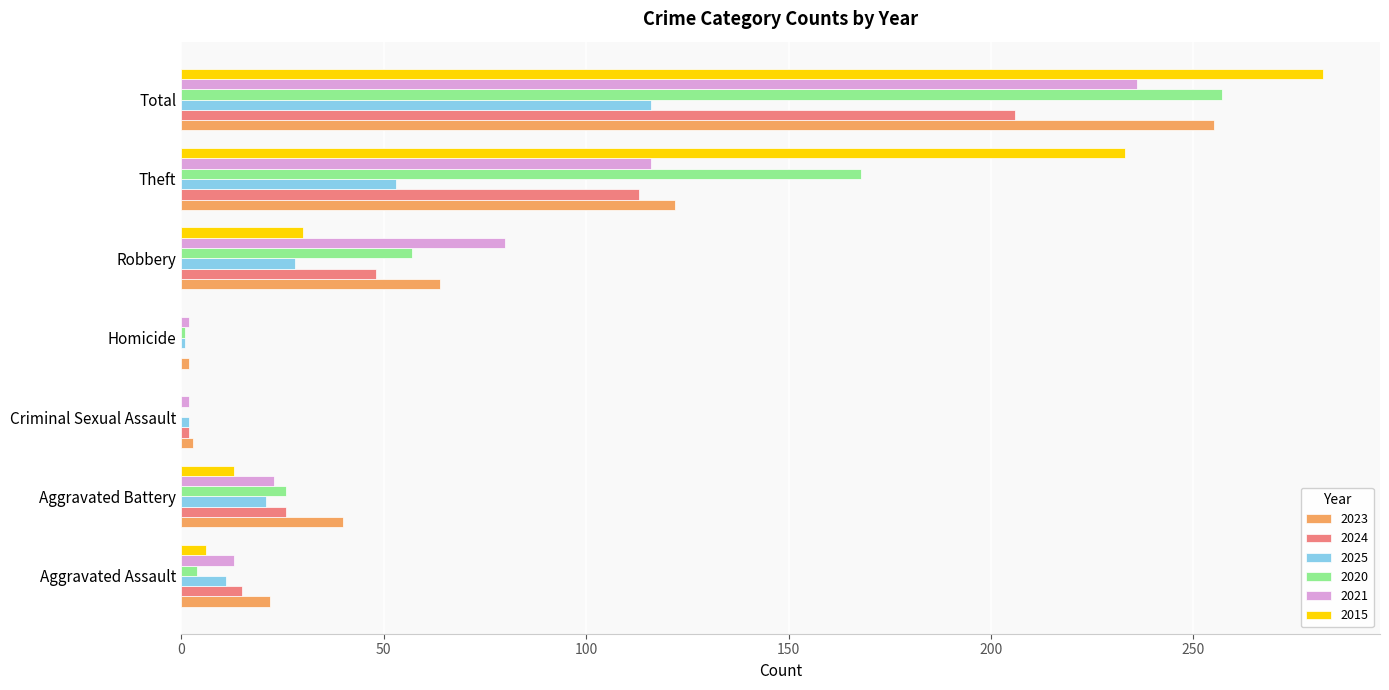

Is it true that 2020 equals 57 at Robbery?

True